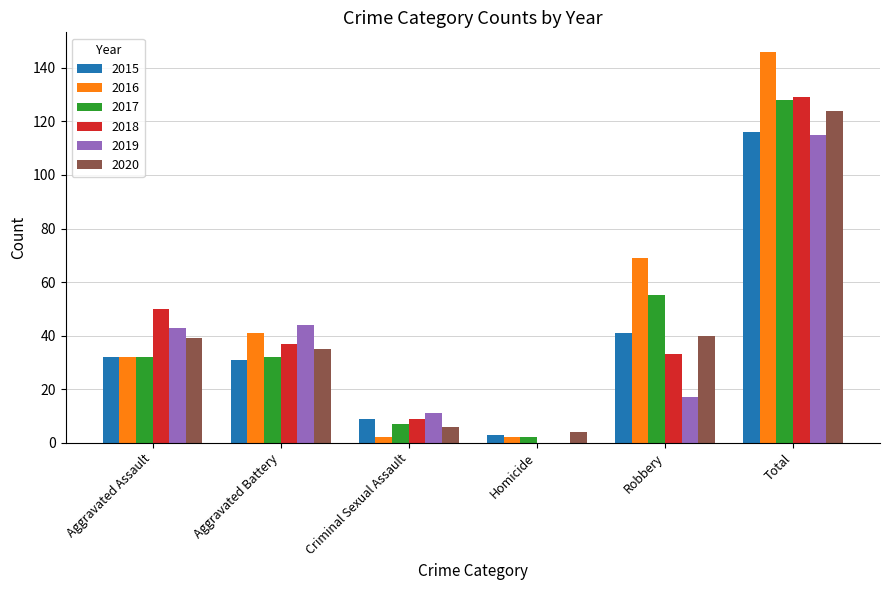

At which label is 2017 closest to 65?

Robbery